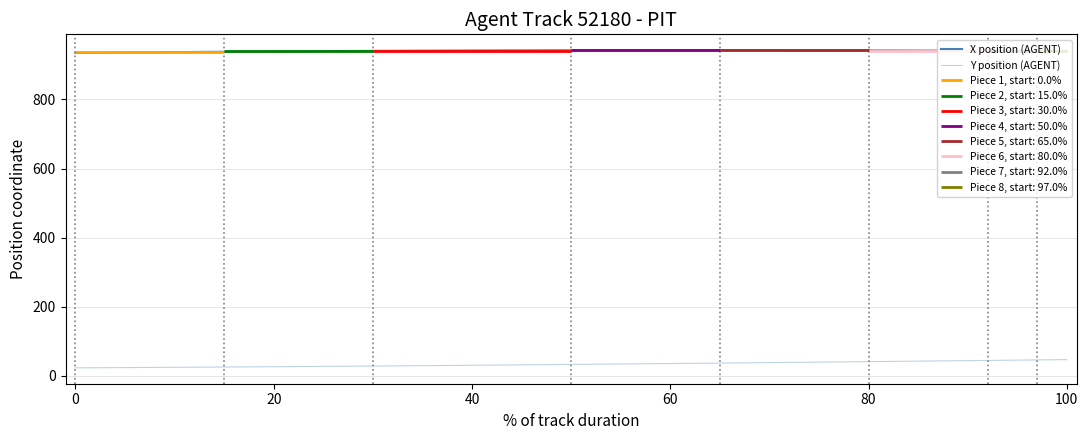

What is the maximum value shown in the chart?

942.3